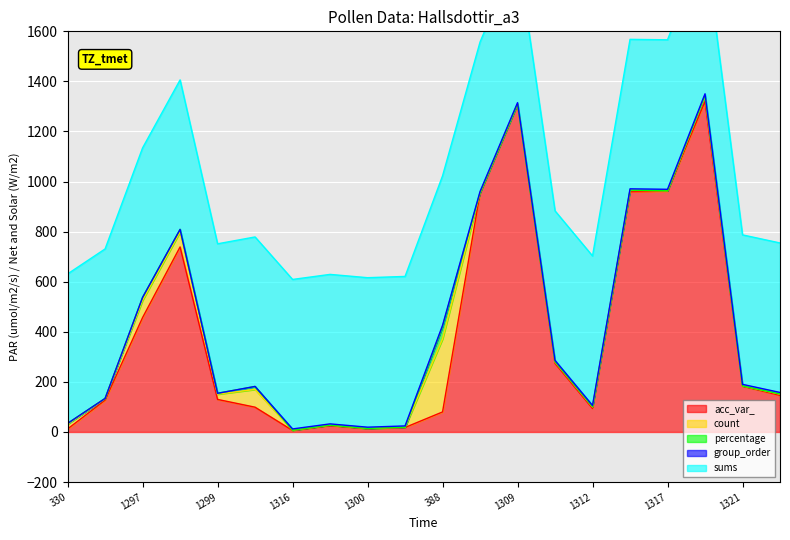

How many values in the acc_var_ series exceed 146?

9